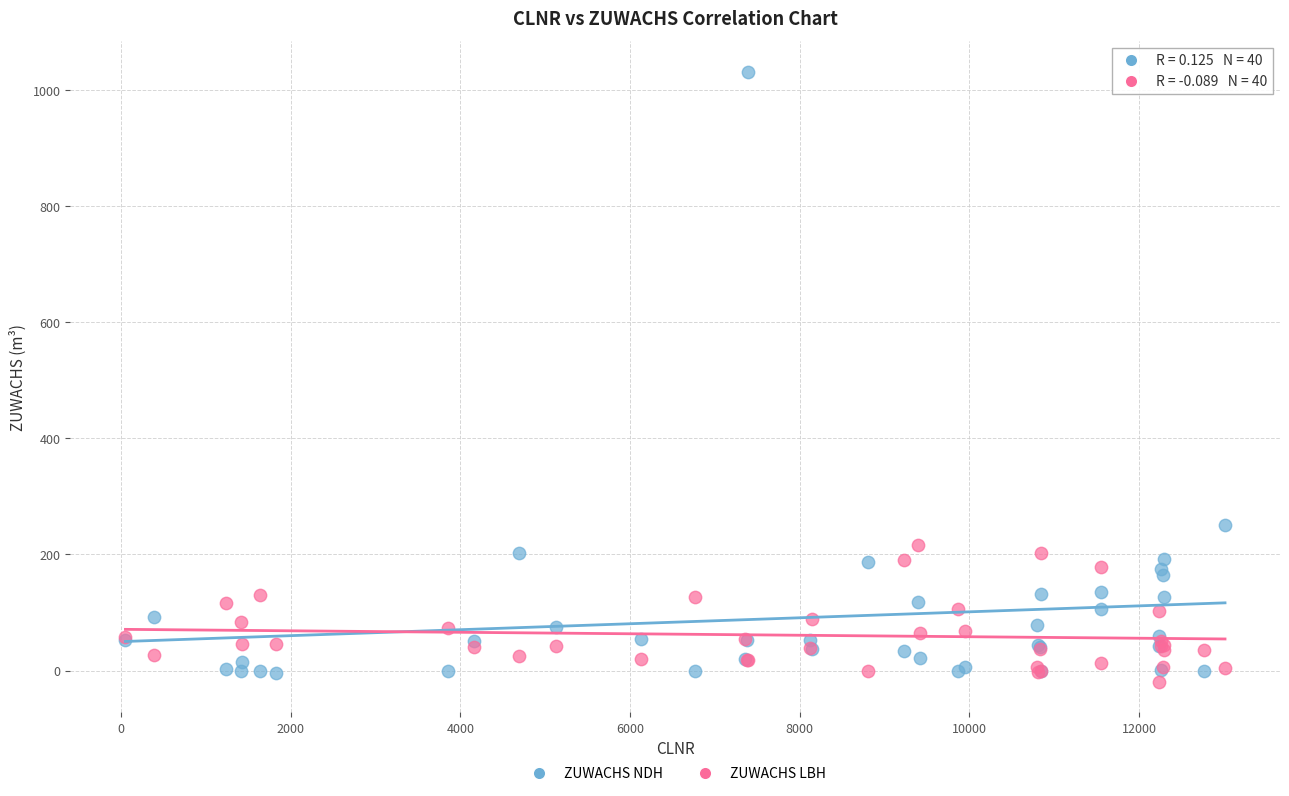

Across all series, what Y value is closest to 506?

249.9